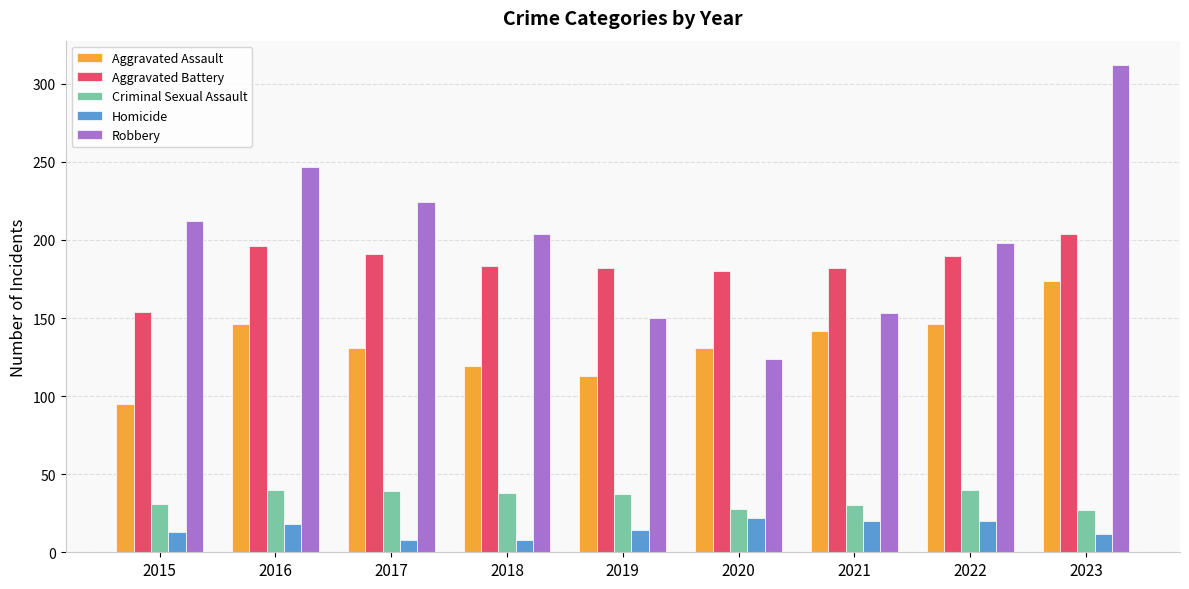

What is the spread (max minus min) of values at 2019?

168